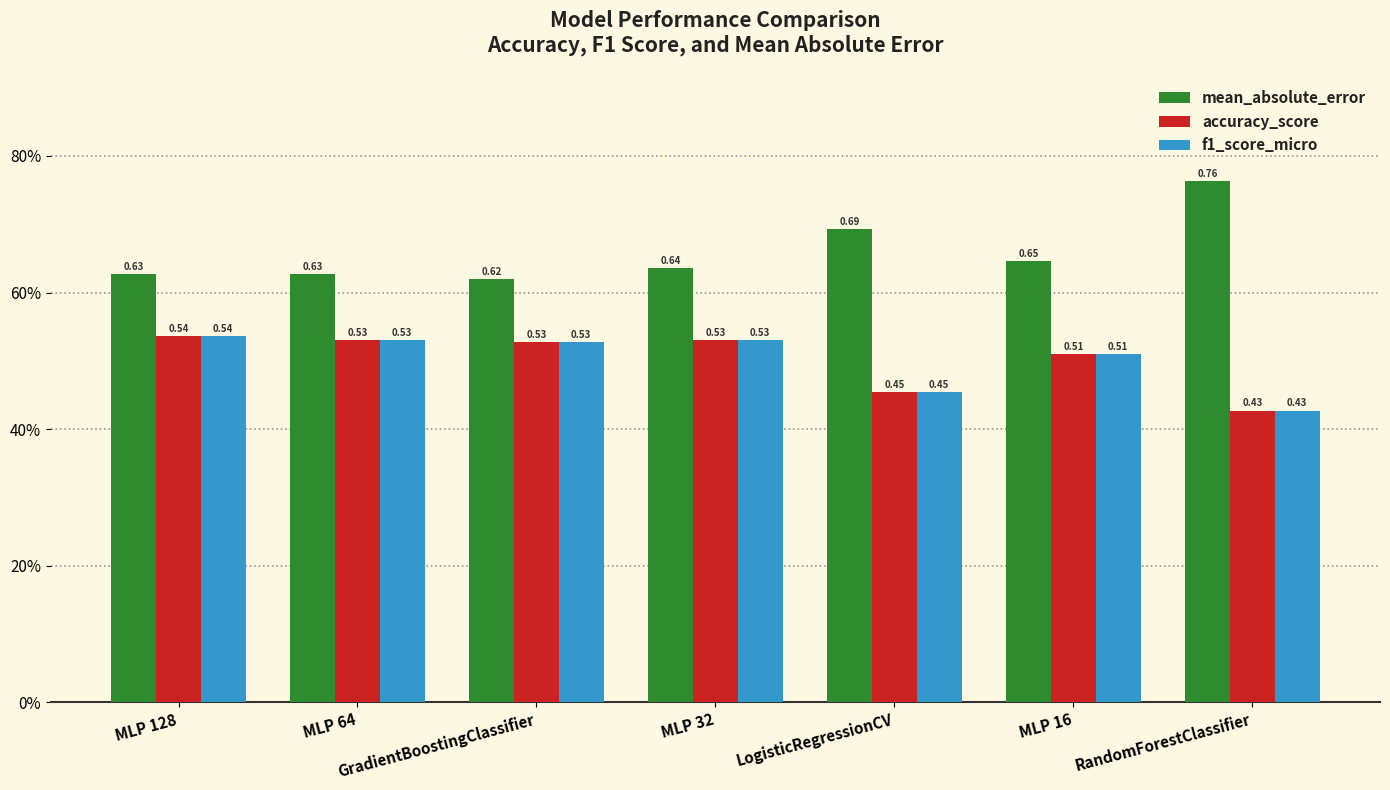

The accuracy_score series shows 0.7 at RandomForestClassifier. True or false?

False